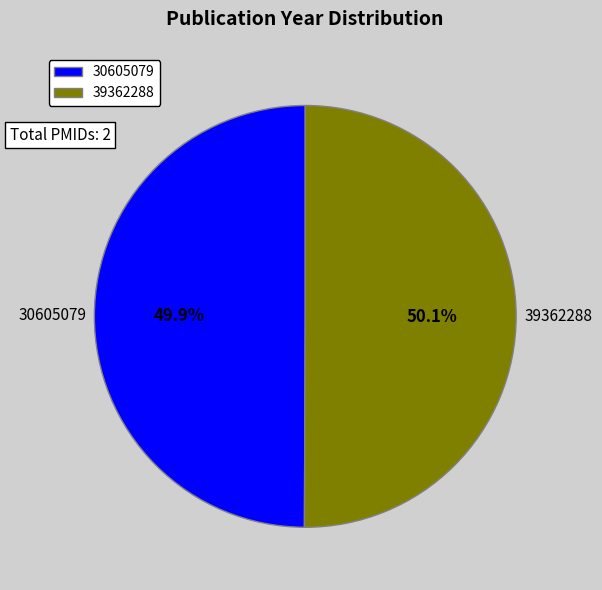

Approximately how many times larger is the value at 30605079 compared to 39362288?

1.0